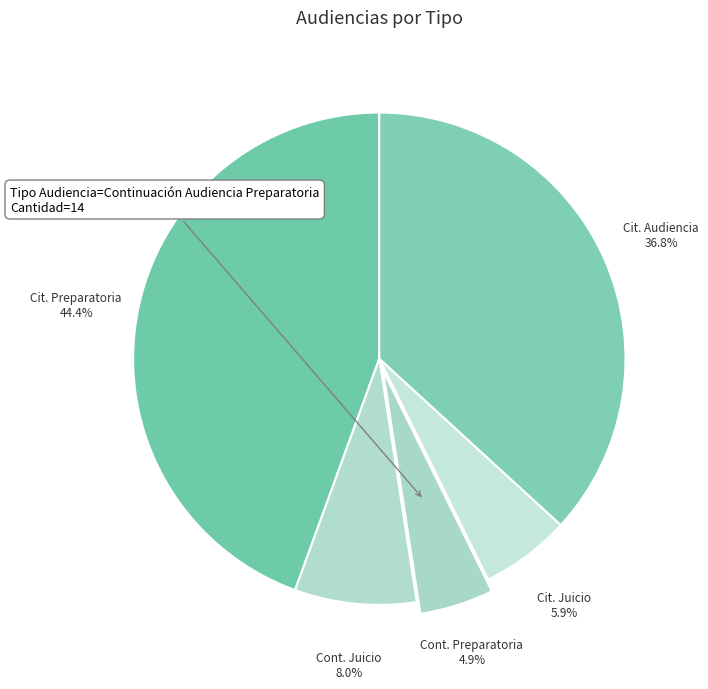

How many slices are in this pie chart?

5